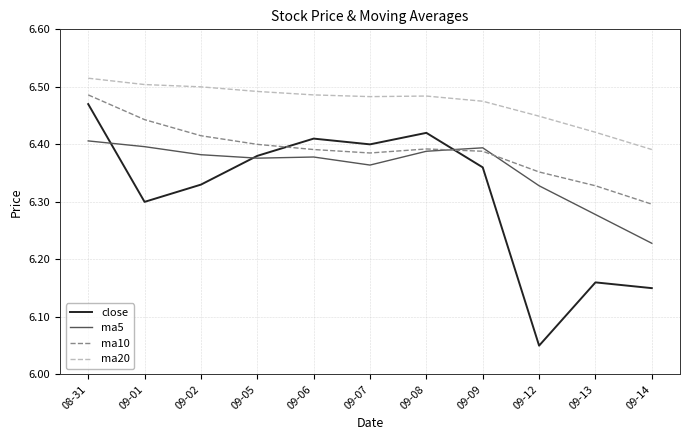

Between which two adjacent categories do ma10 and close first intersect?

09-05 and 09-06